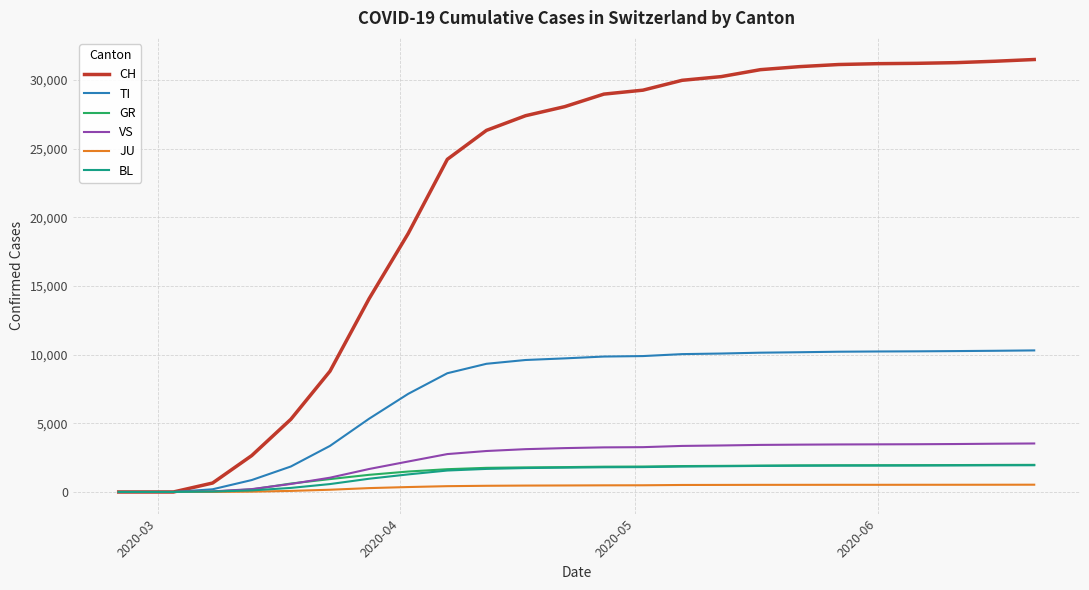

At how many categories does at least one series exceed 25695?

15